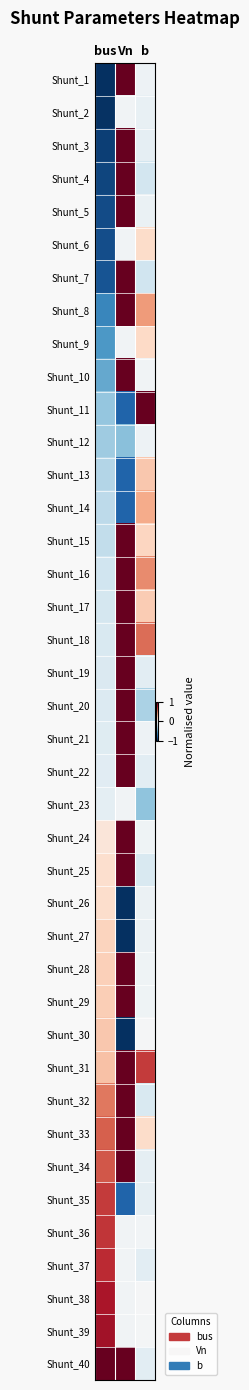

Which label corresponds to the smallest value in the chart?

bus